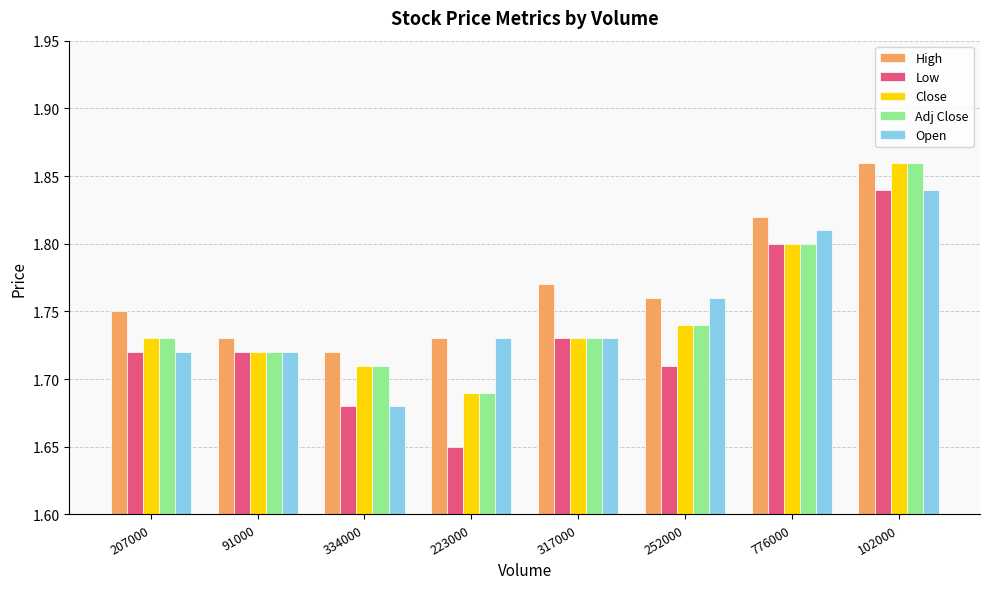

Are the bars grouped side by side (vs. stacked)?

Yes